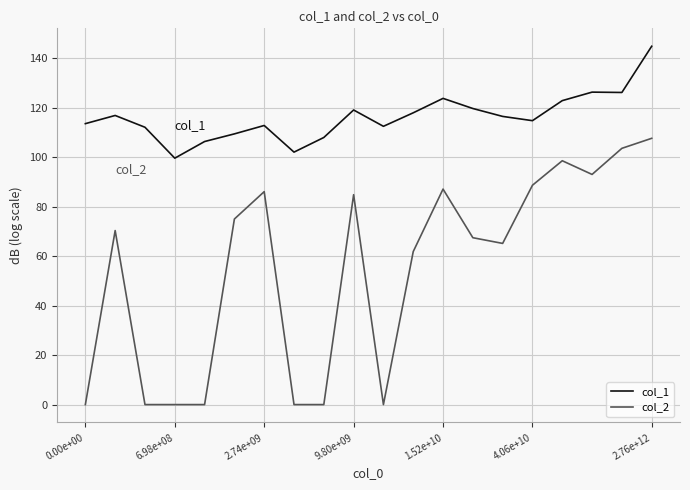

Rank the series by their average value, from highest to lowest.

col_1, col_2